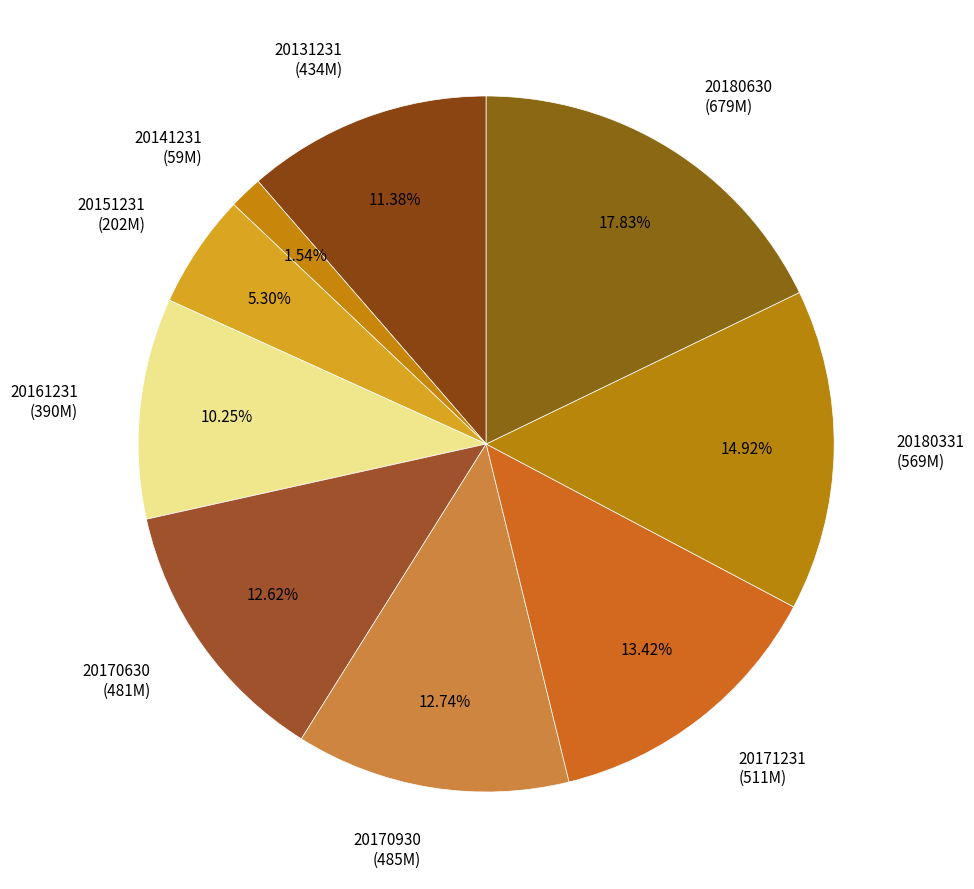

To the nearest percent, what is the average slice percentage?

11%